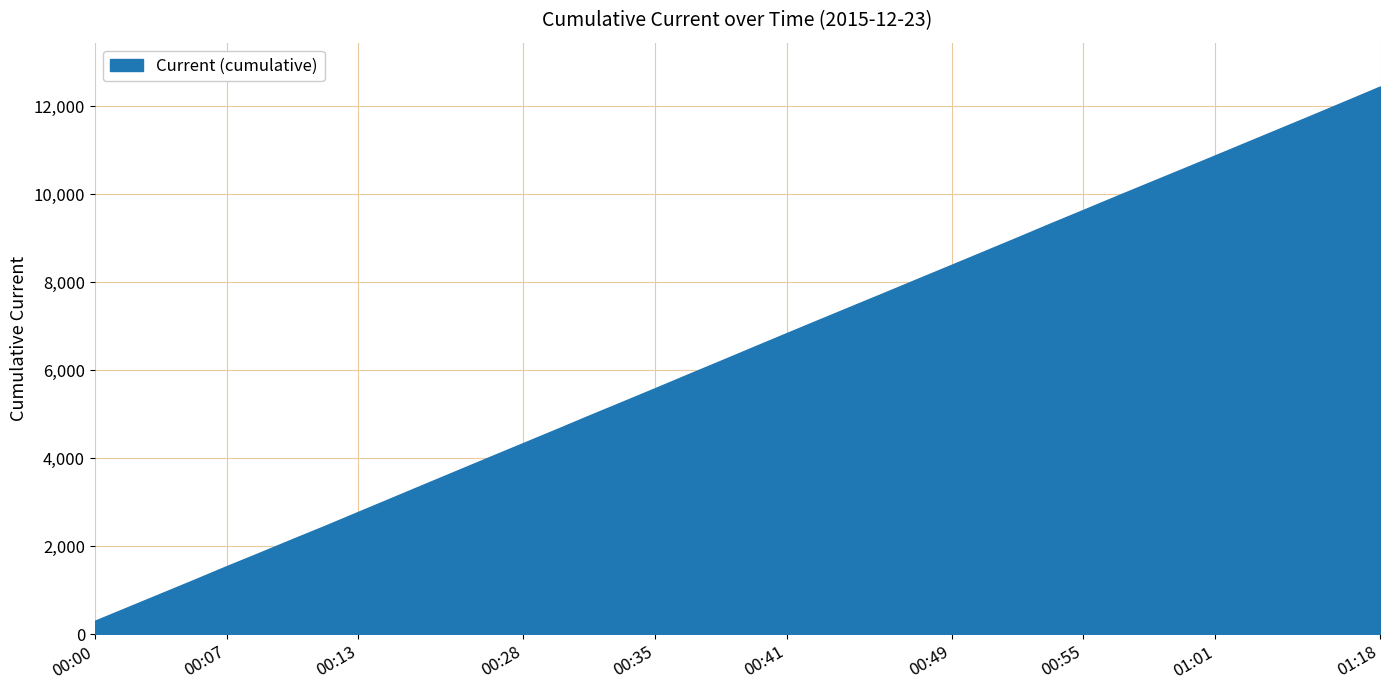

What is the change in value from 00:13 to 00:49?

+5610.9